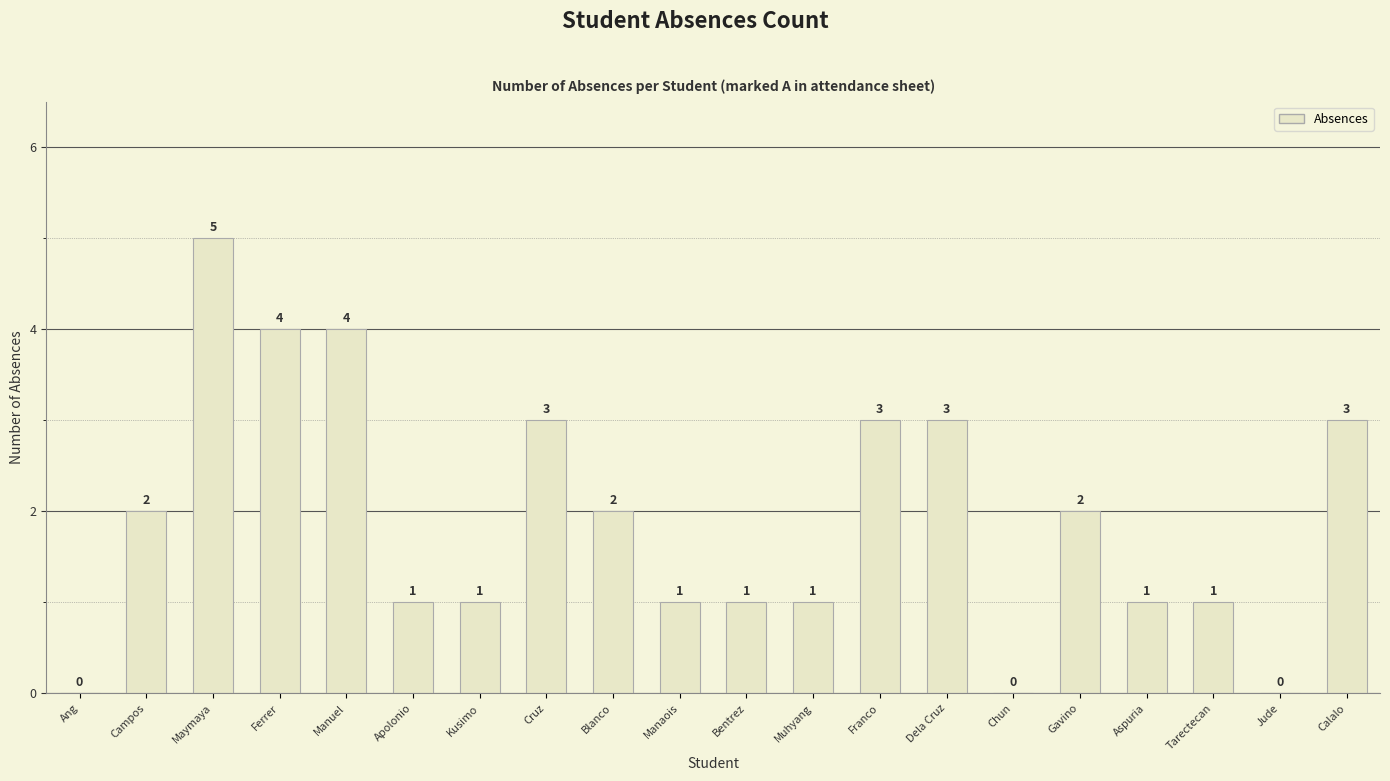

Approximately how many times larger is the value at Ferrer compared to Maymaya?

0.8